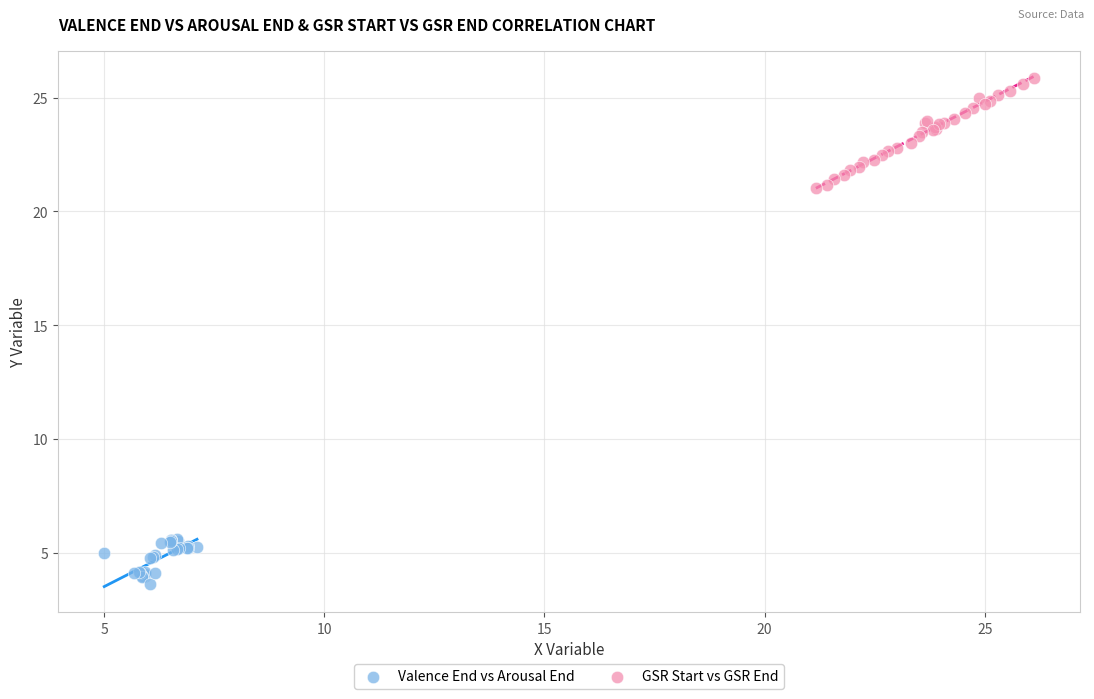

Which series contains the lowest Y value?

Valence End vs Arousal End